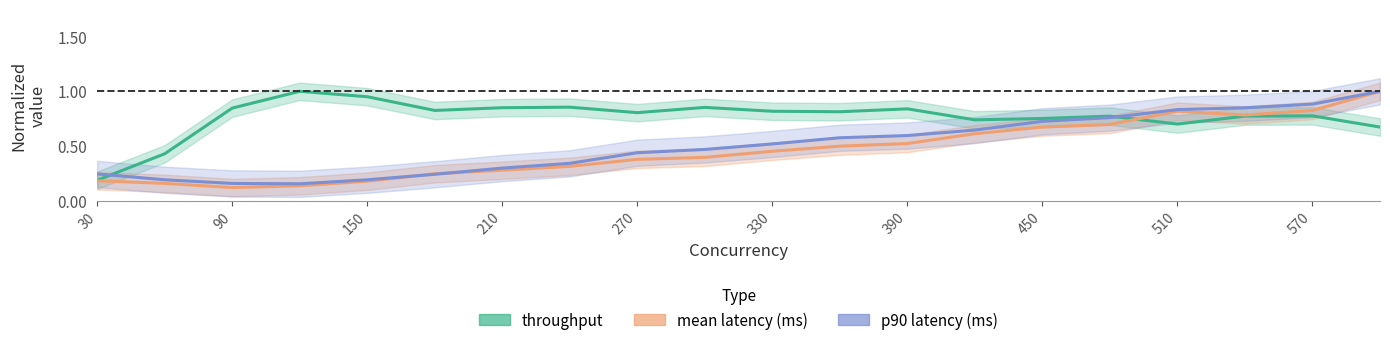

What position from the left is 150?

5